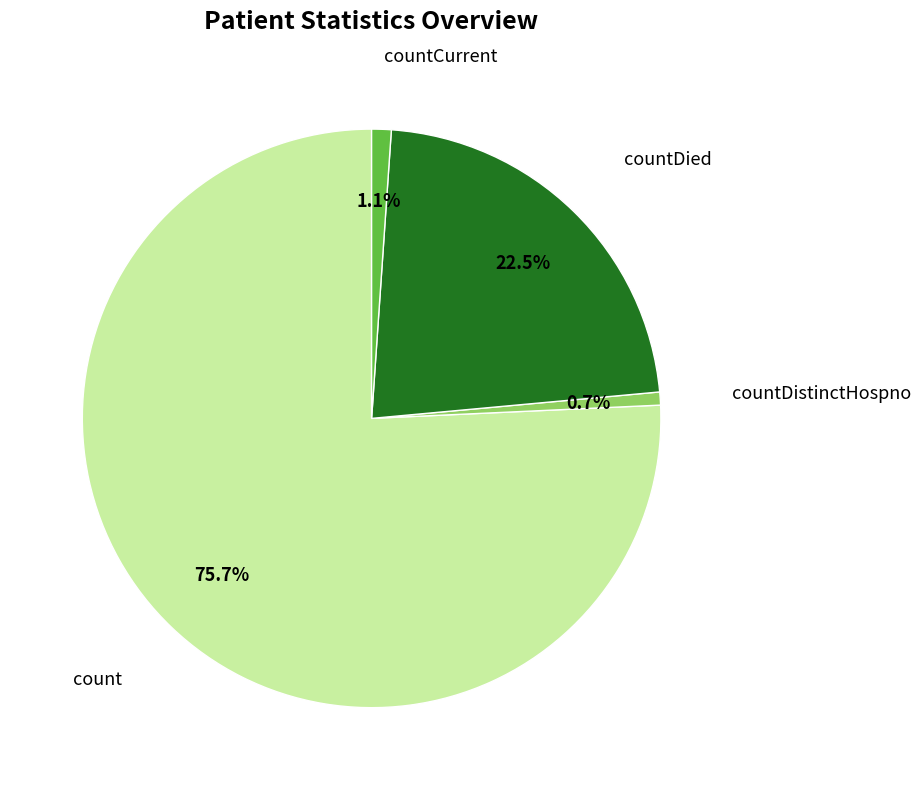

Which category accounts for the majority?

count